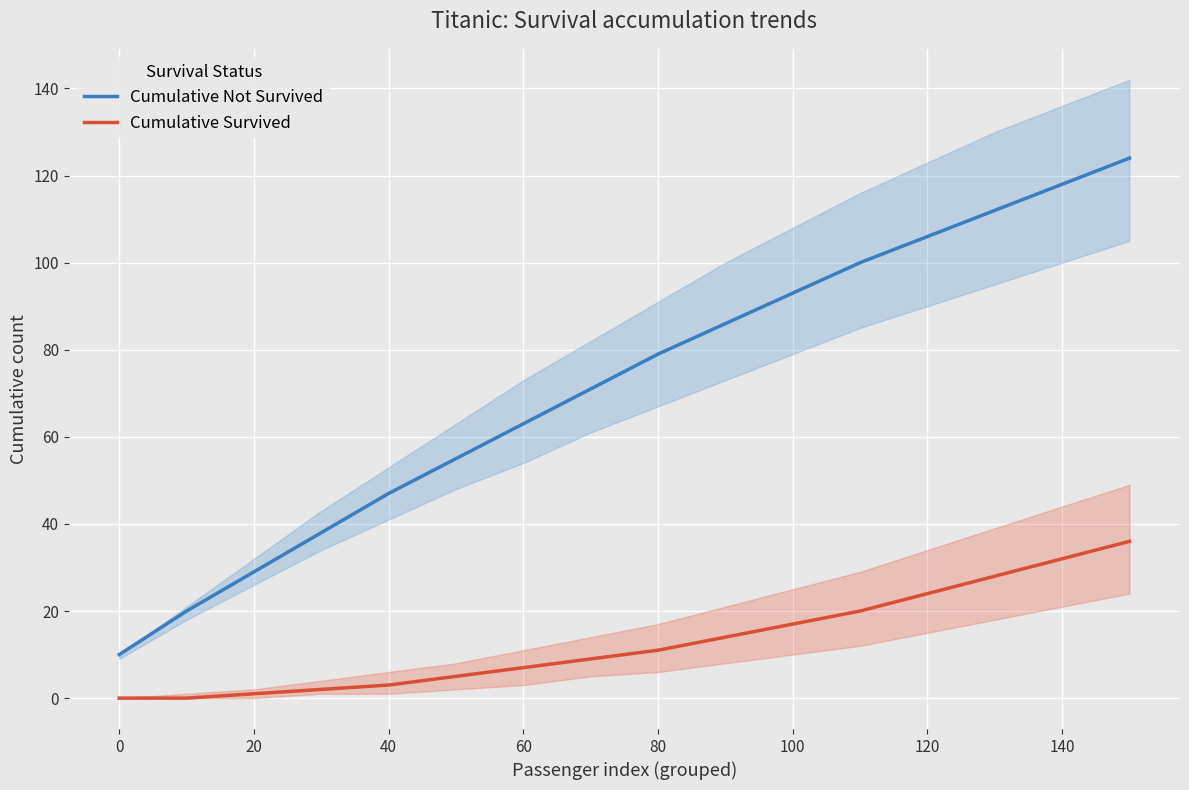

What is the sum of all Cumulative Survived values?

209